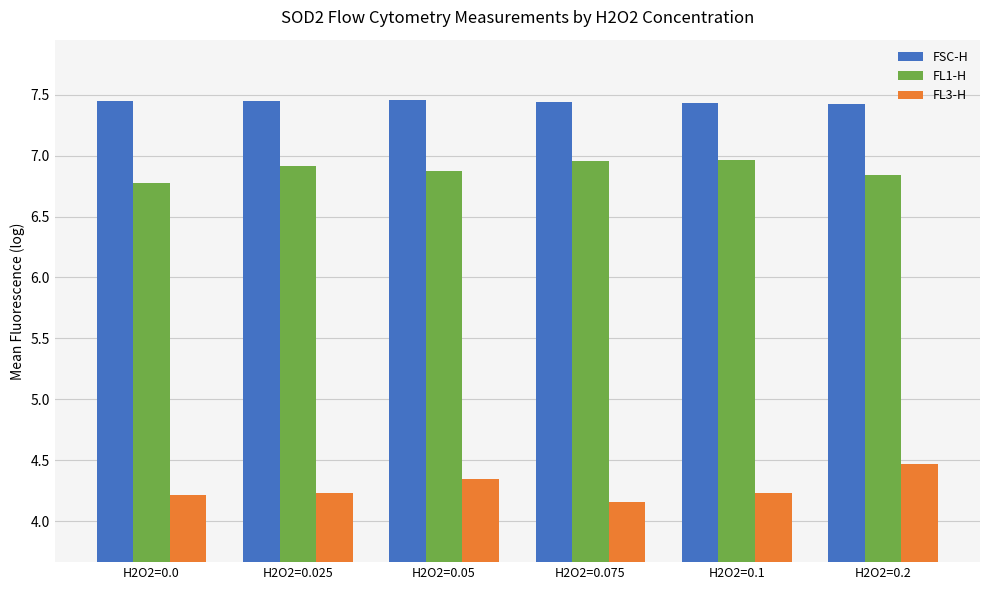

List the series in order of their peak value, highest first.

FSC-H, FL1-H, FL3-H